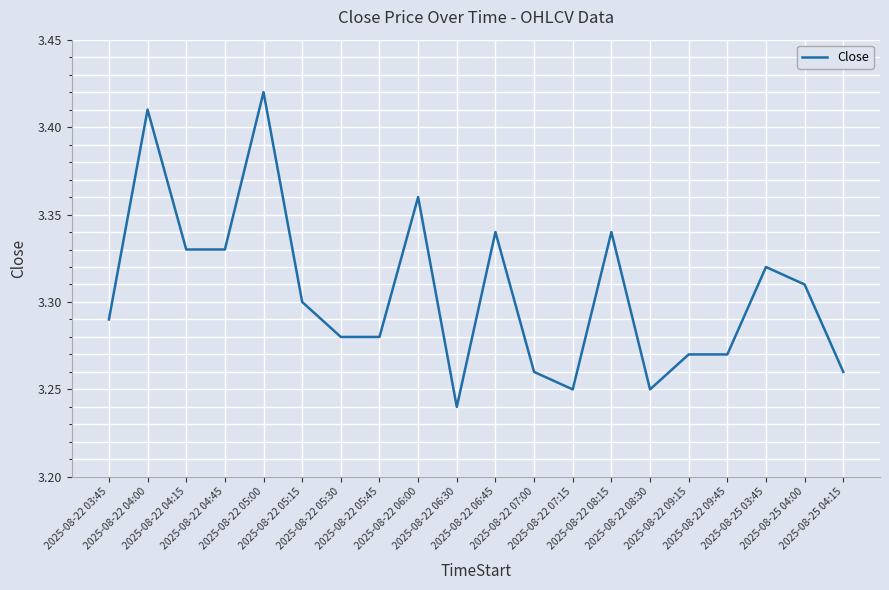

Where is the data nearest to the value 3?

2025-08-22 06:30